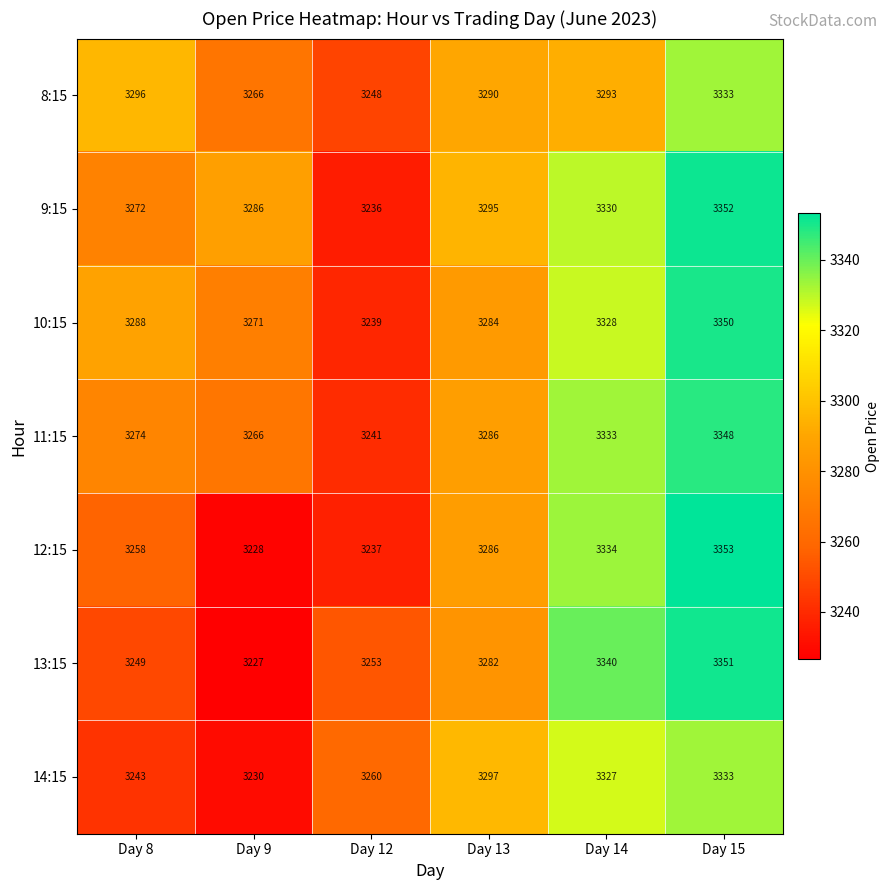

Is it true that 8:15 equals 3333 at Day 15?

True